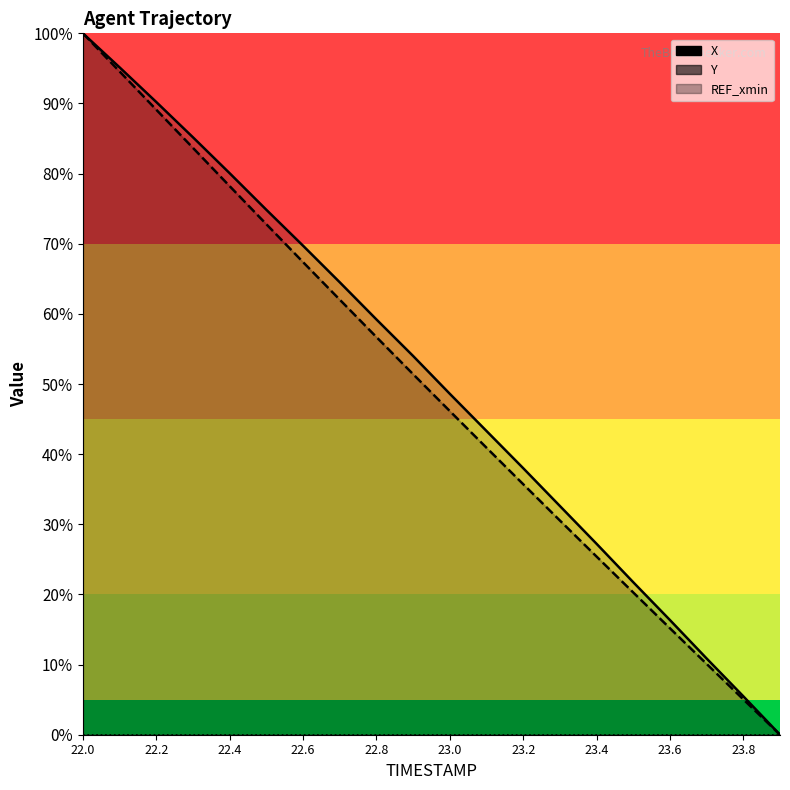

What are all the series names shown in the legend?

X, Y, REF_xmin